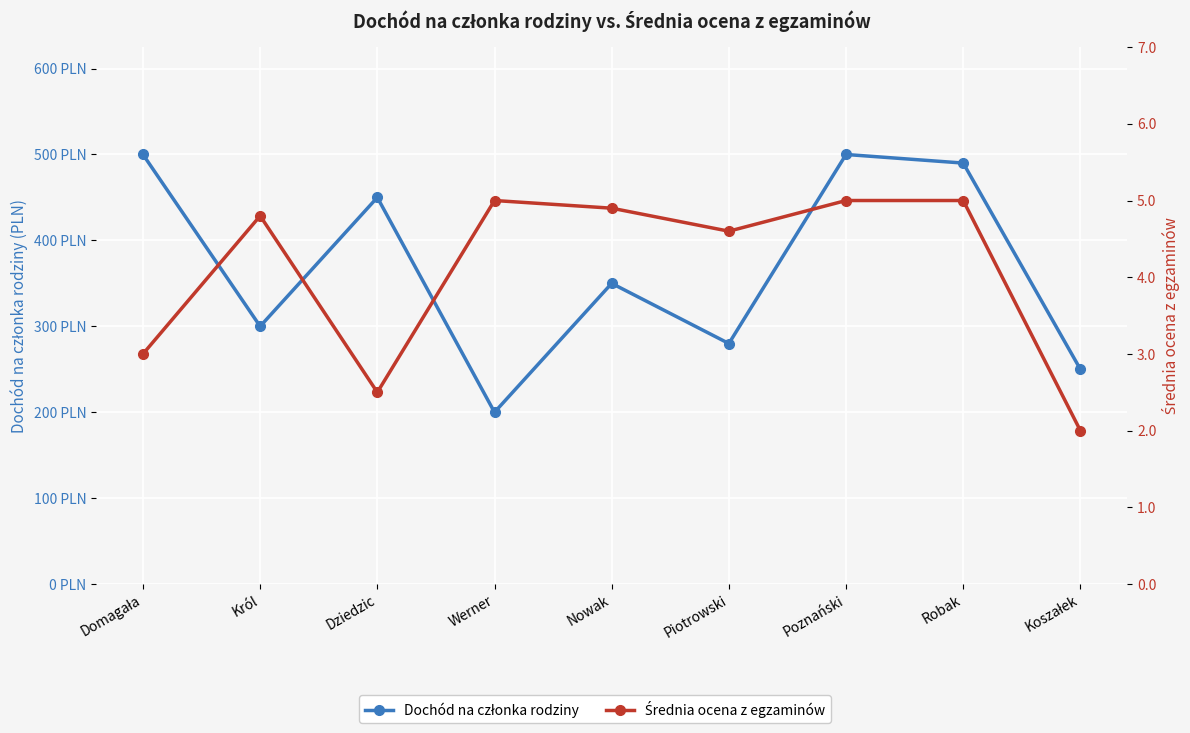

What is the highest value of the Dochód na członka rodziny series?

500.0